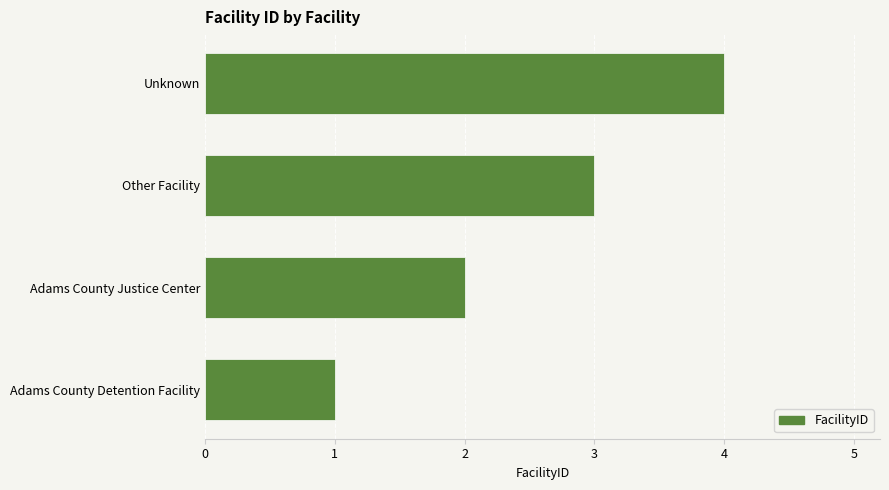

List the labels in order of value, largest first.

Unknown, Other Facility, Adams County Justice Center, Adams County Detention Facility